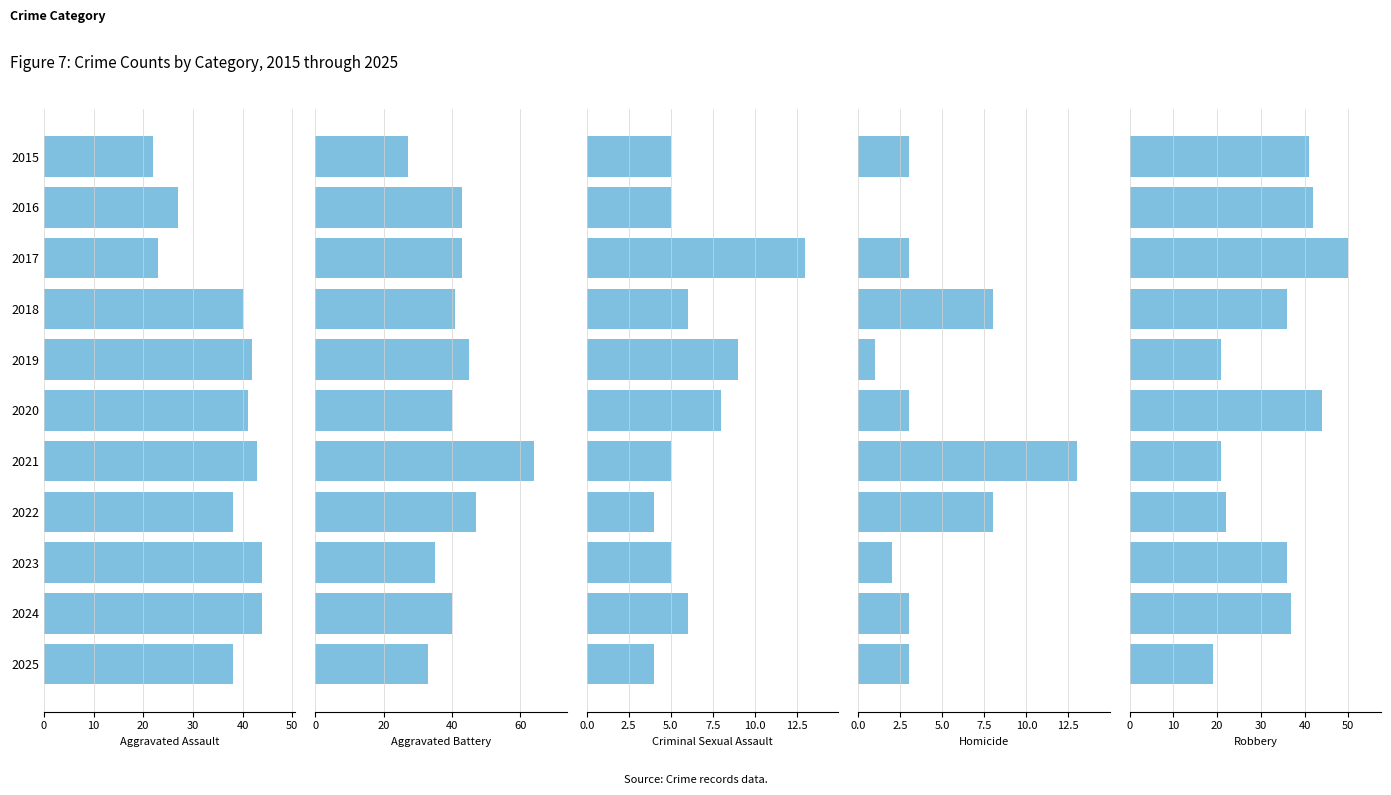

Between 2017 and 2025, which series saw the biggest shift?

Robbery